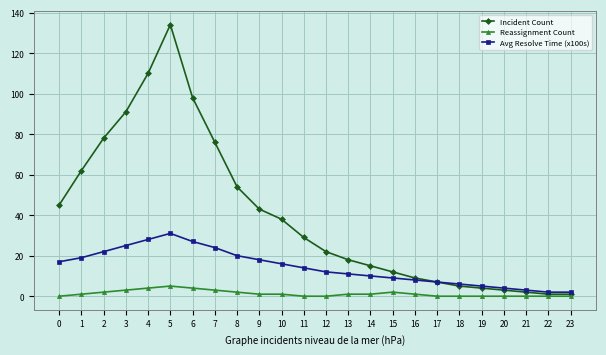

Which series has the largest range (max minus min)?

Incident Count